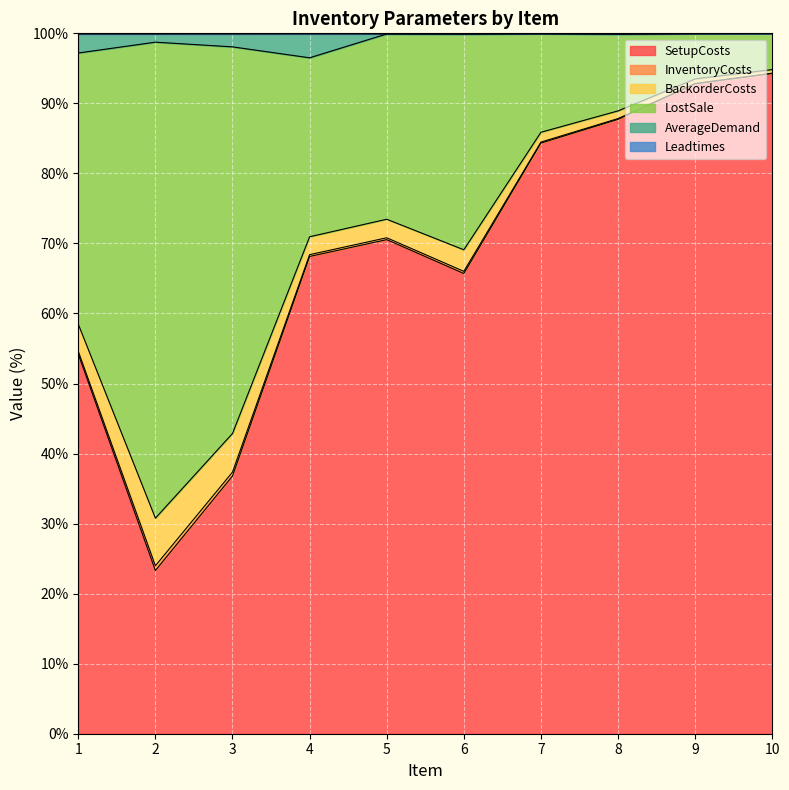

What is the highest value of the SetupCosts series?

94.3